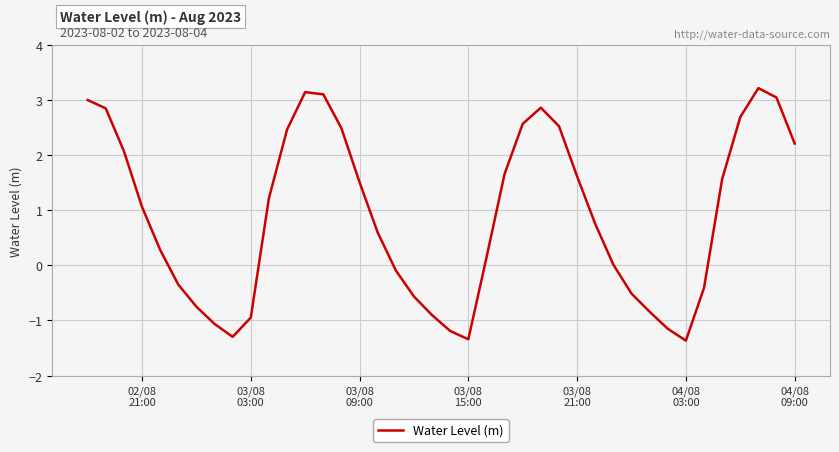

How many interior local valleys (lower than both neighbors) does the data have?

3